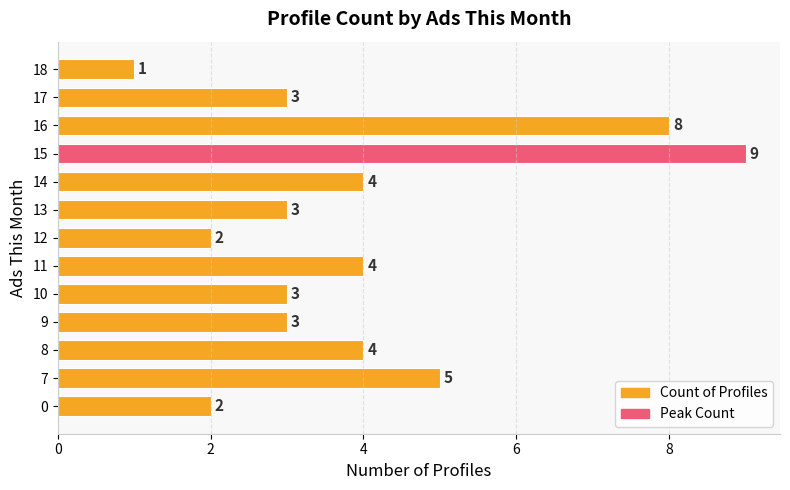

Reading left to right, extract all data points from this chart.

Count of Profiles: 2	5	4	3	3	4	2	3	4	9	8	3	1
Peak Count: 0	0	0	0	0	0	0	0	0	9	0	0	0